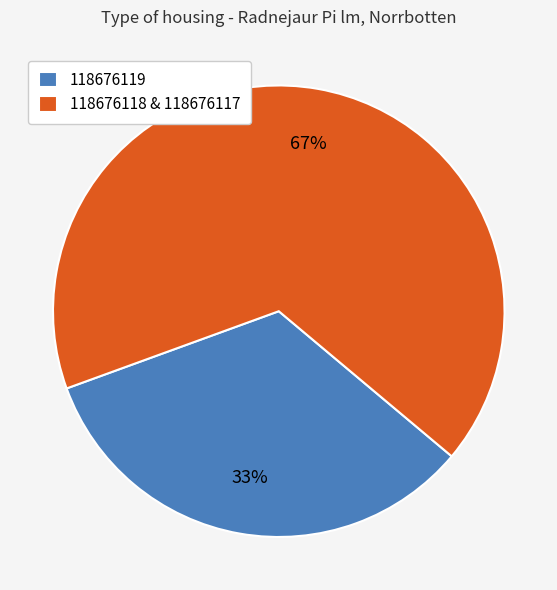

Which slice represents more than half of the pie?

118676118 & 118676117